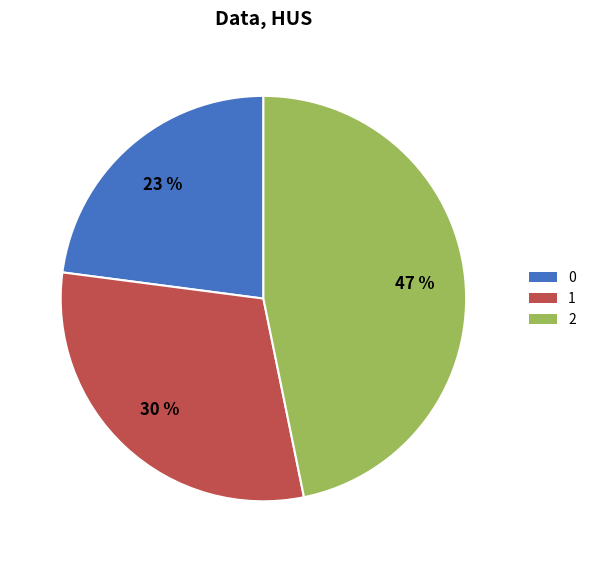

Combined, do 2 and 1 account for over 50%?

Yes